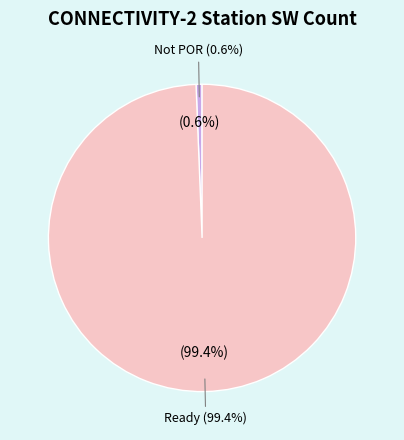

What is the total percentage of Not POR and New Item?

0.6%